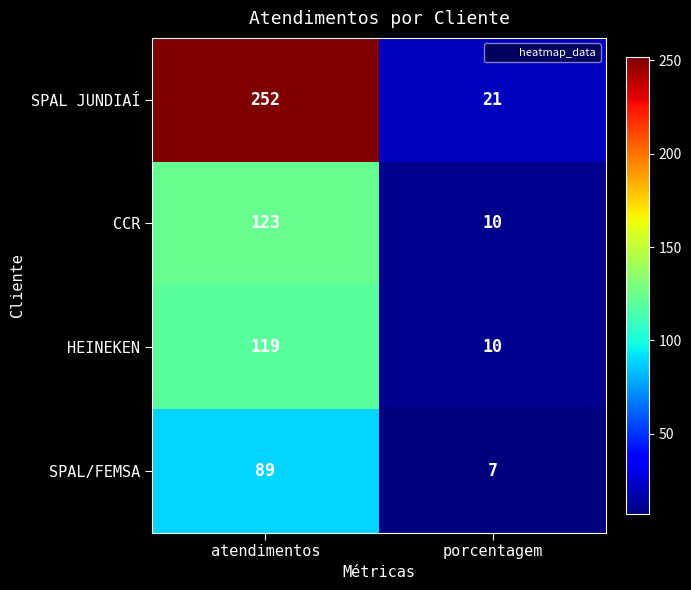

Which series has the widest spread of values?

SPAL JUNDIAÍ